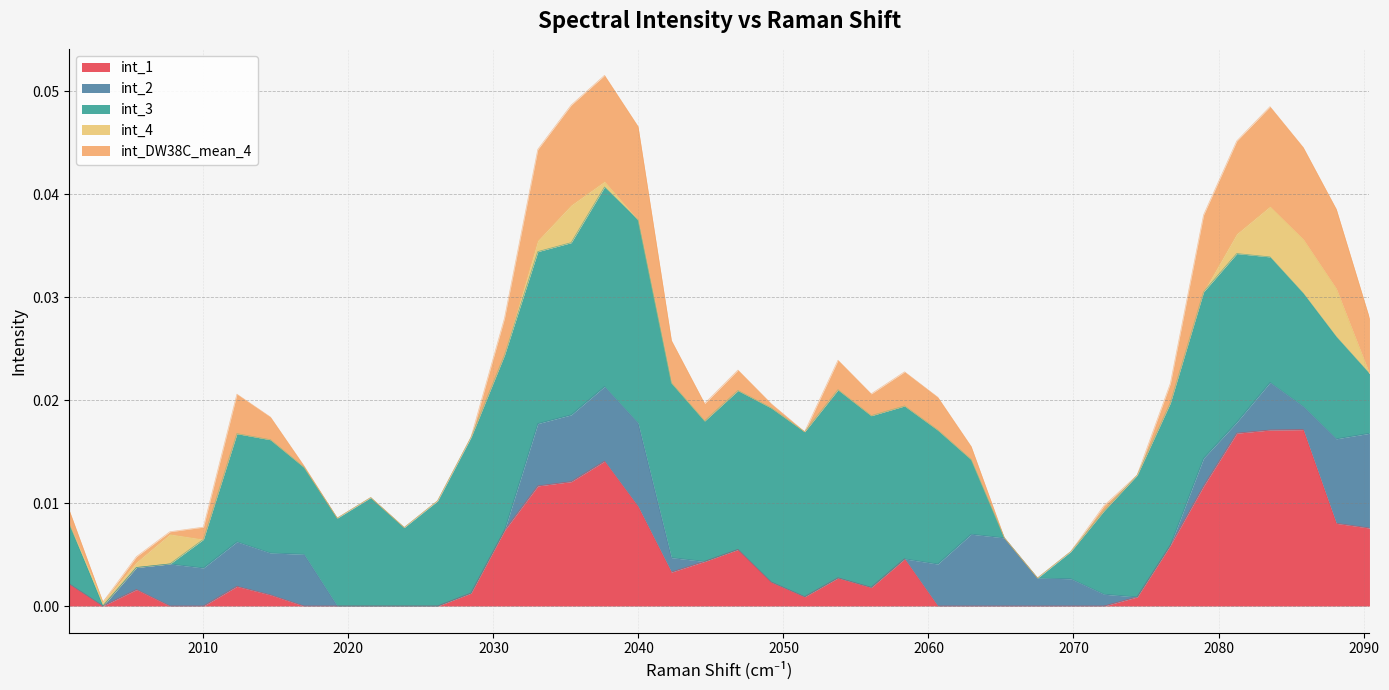

Between which two adjacent categories do int_1 and int_2 first intersect?

1 and 2